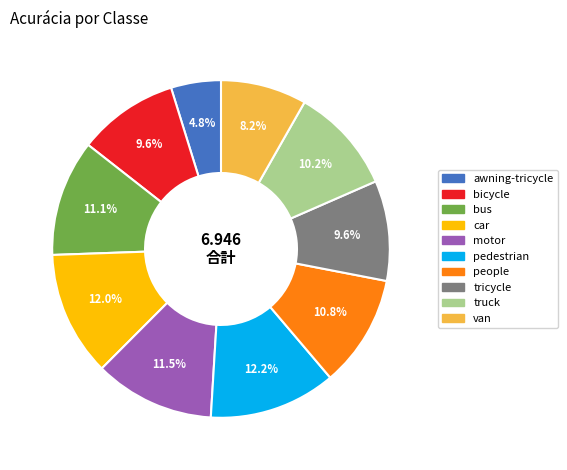

Which has a higher value, car or van?

car